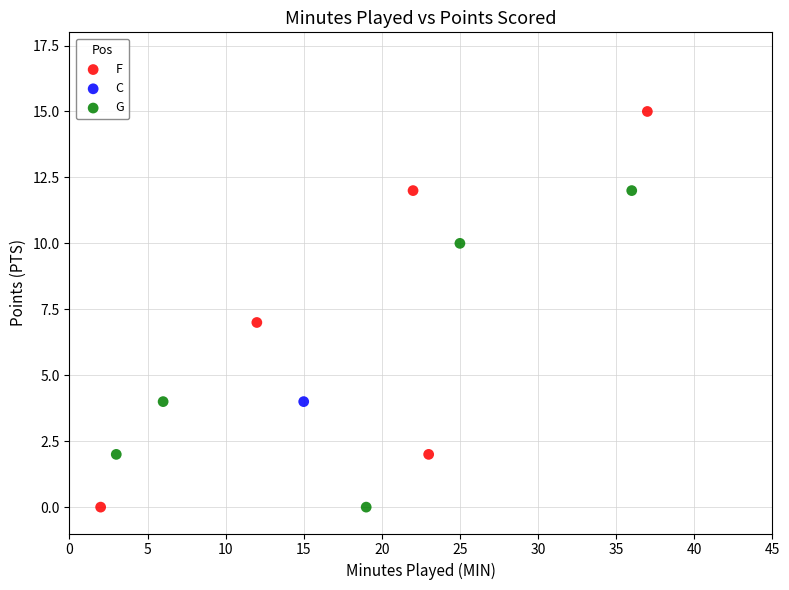

What are all the series names shown in the legend?

F, C, G